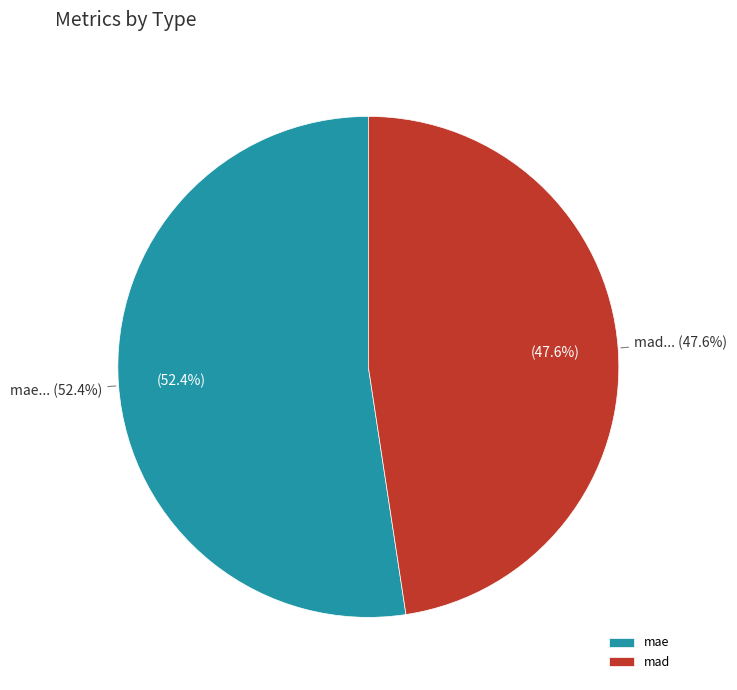

What is the ratio of the value at mae to the value at mad?

1.1